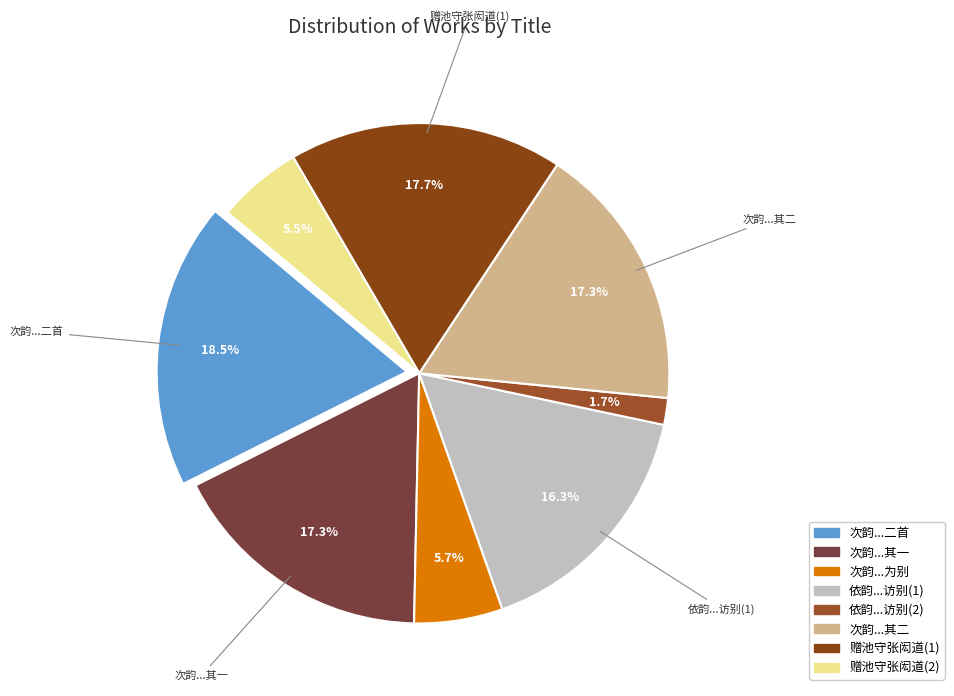

How many segments does this pie chart have?

8